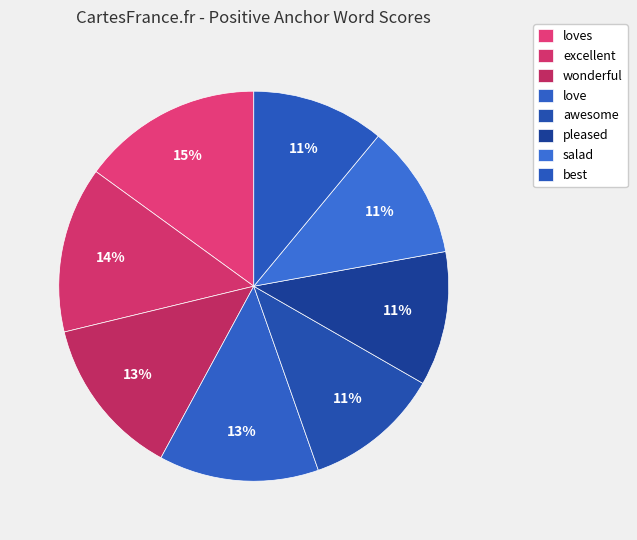

Does loves represent more than half of the total?

No